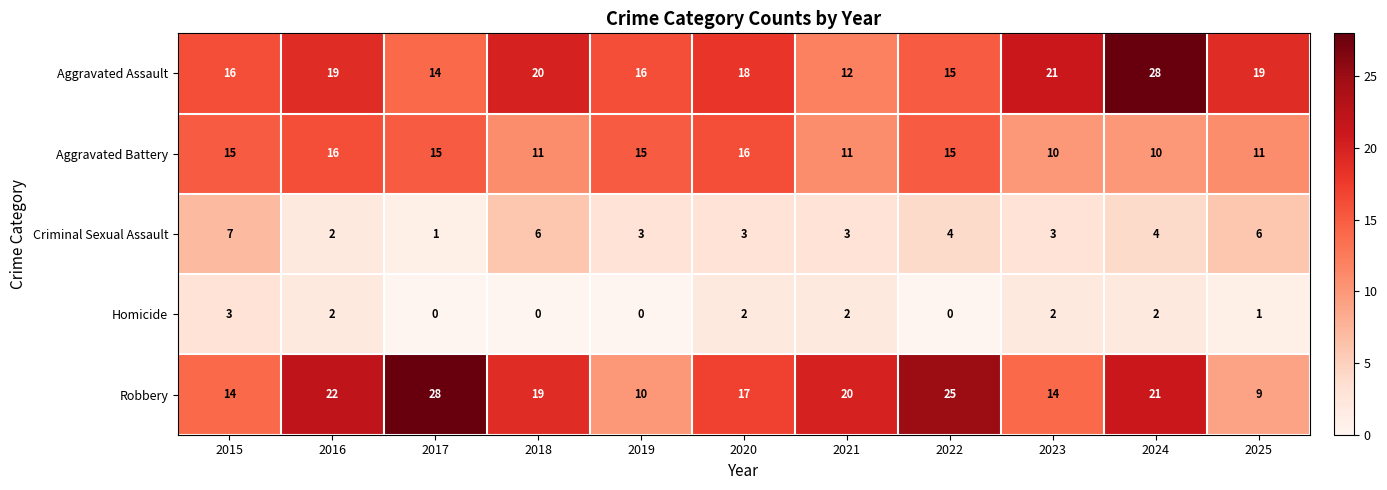

Count the Aggravated Battery values in the range 11 to 15.

7